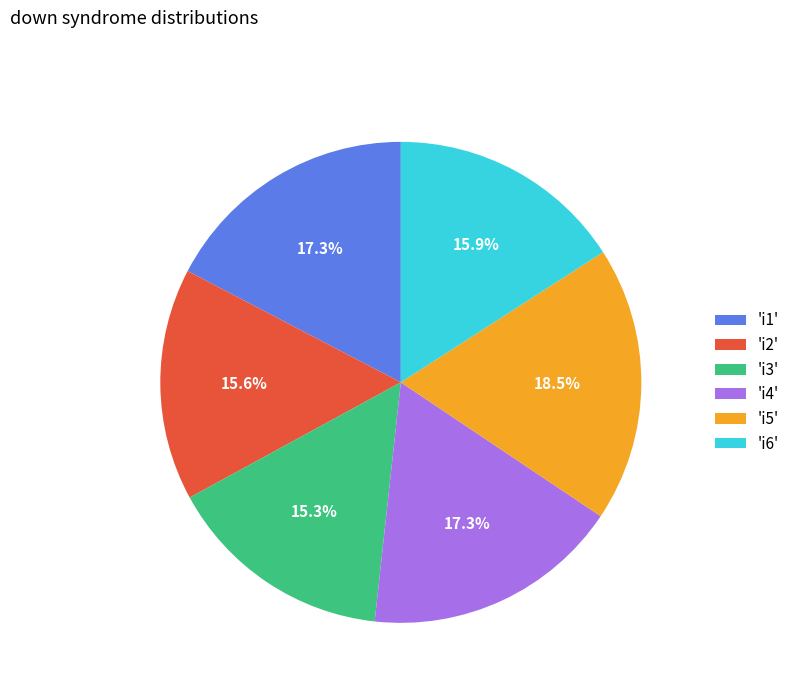

What is the total percentage of 'i6' and 'i2'?

31.5%